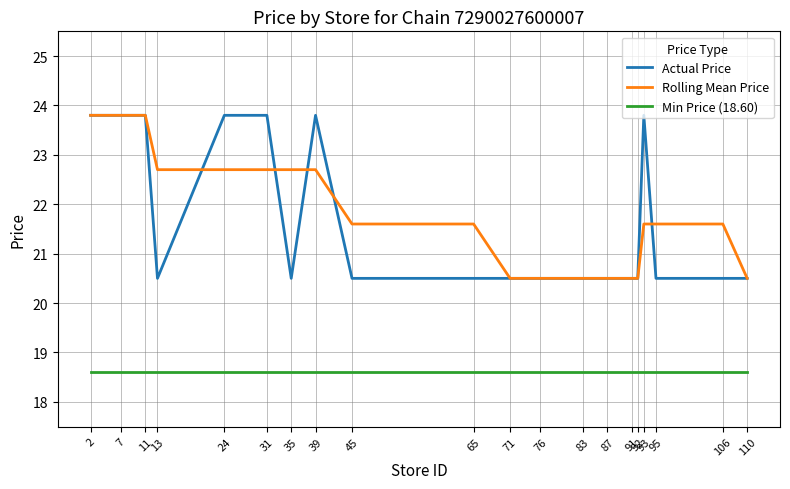

Which series changed the most between 39 and 92?

Actual Price